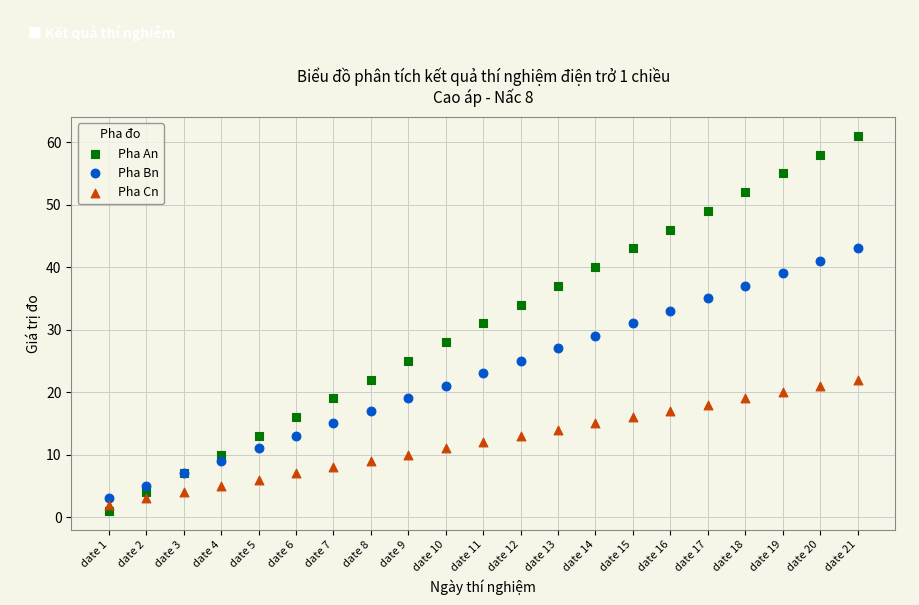

Which series reaches the minimum Y coordinate?

Pha An